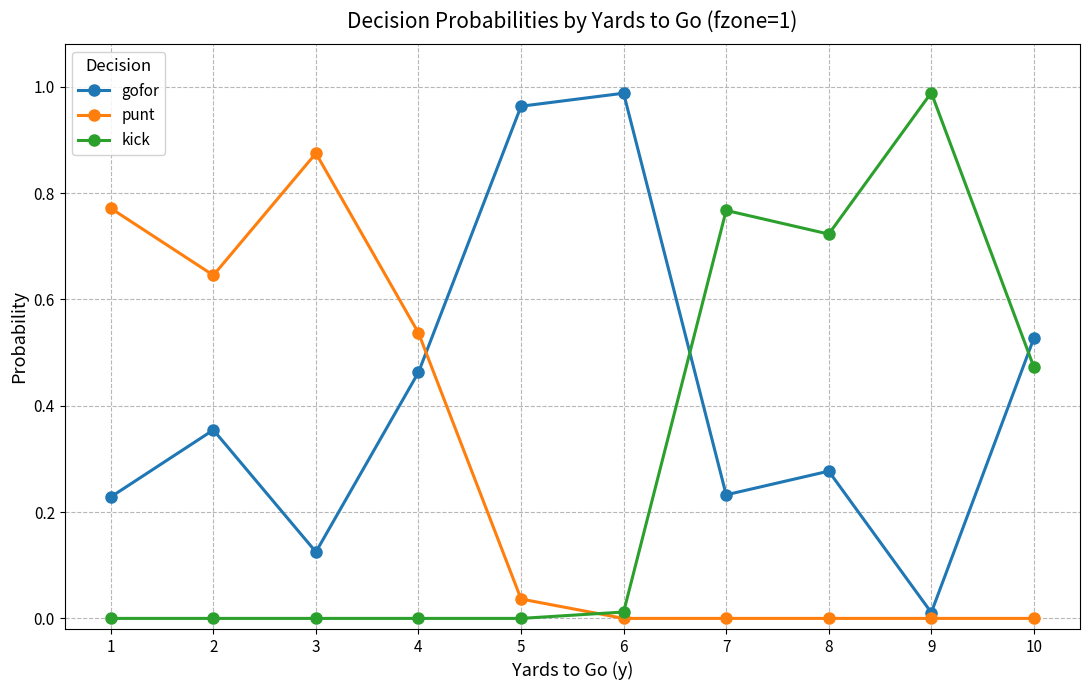

After their last crossing, which series has the higher values: gofor or kick?

gofor